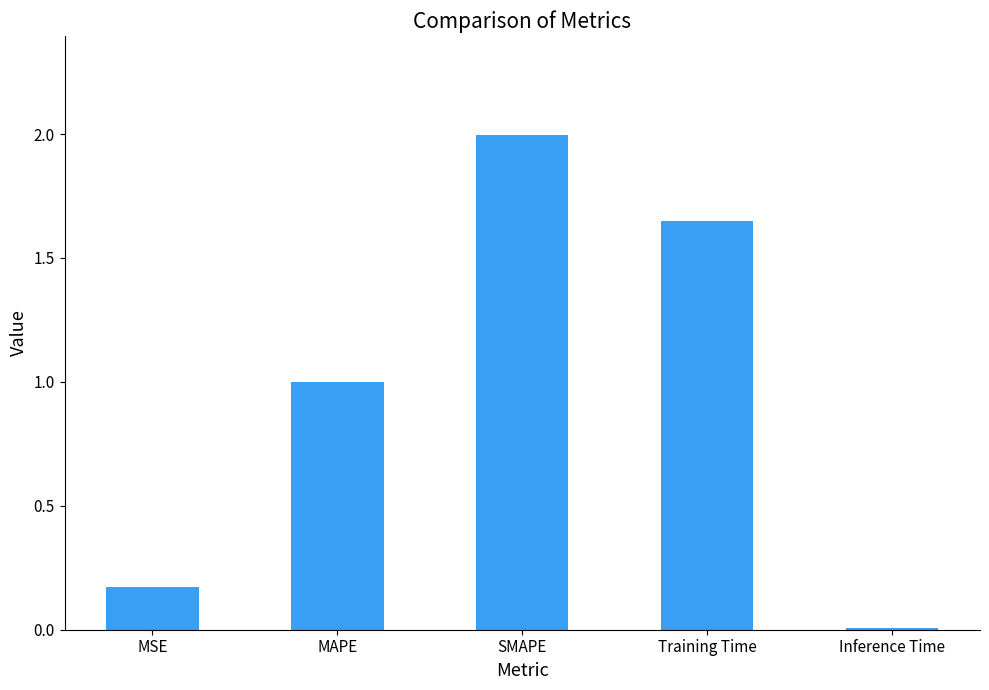

What is the average value?

1.0